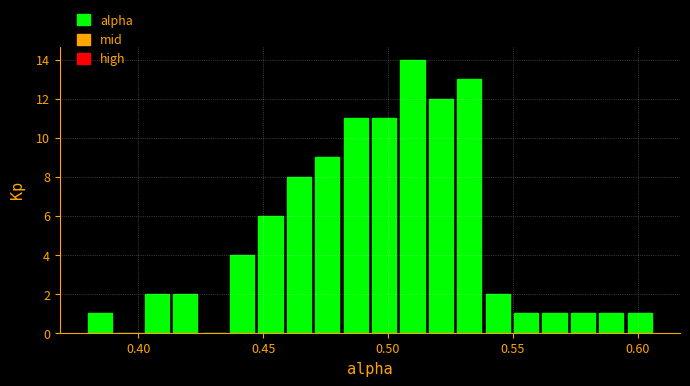

Read against the x-axis, roughly where is the centre of the tallest bar?

0.510